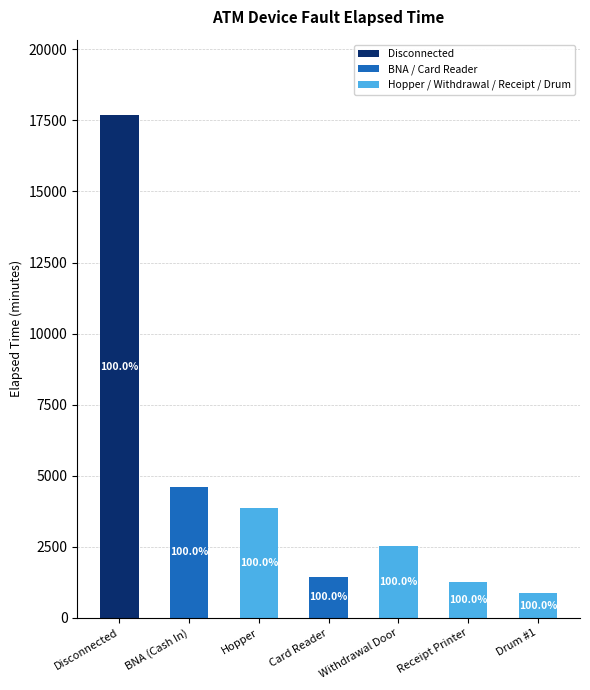

Is it true that Disconnected equals -8298 at Receipt Printer?

False